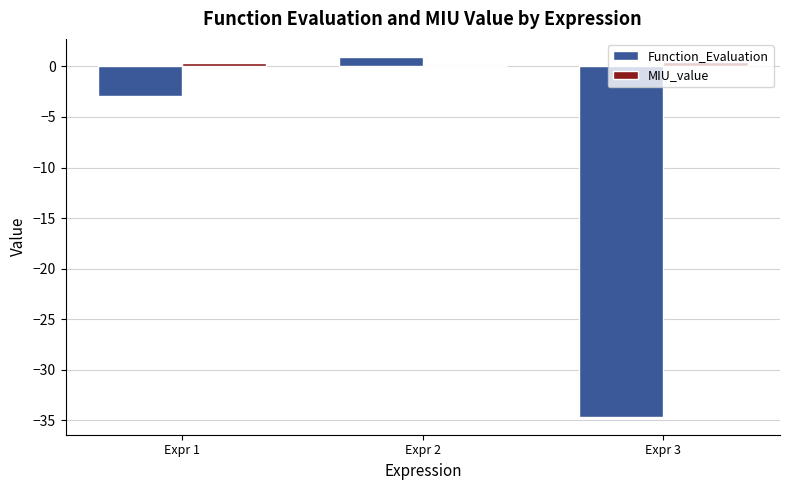

Where is Function_Evaluation nearest to the value -16?

Expr 1